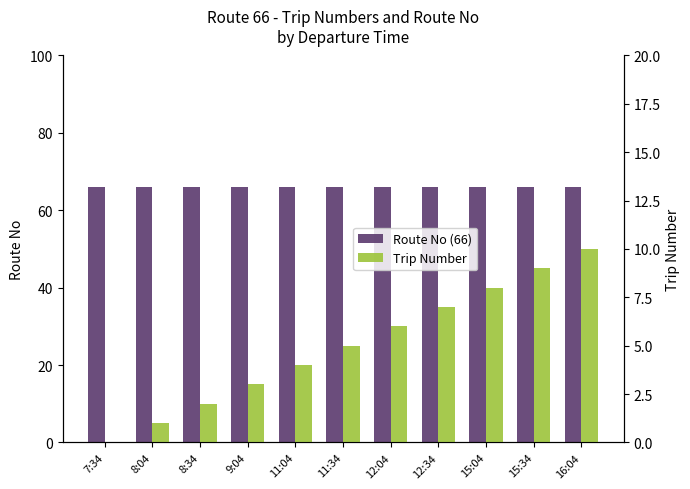

True or false: Trip Number has a value of -5 at 7:34.

False